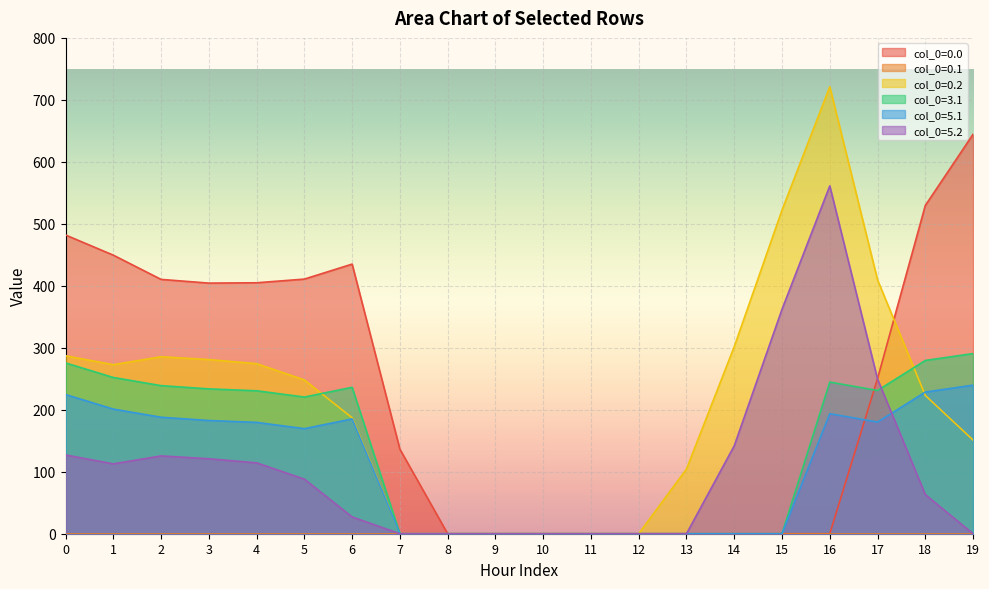

True or false: col_0=5.1 has a value of 103.0 at 12.

False